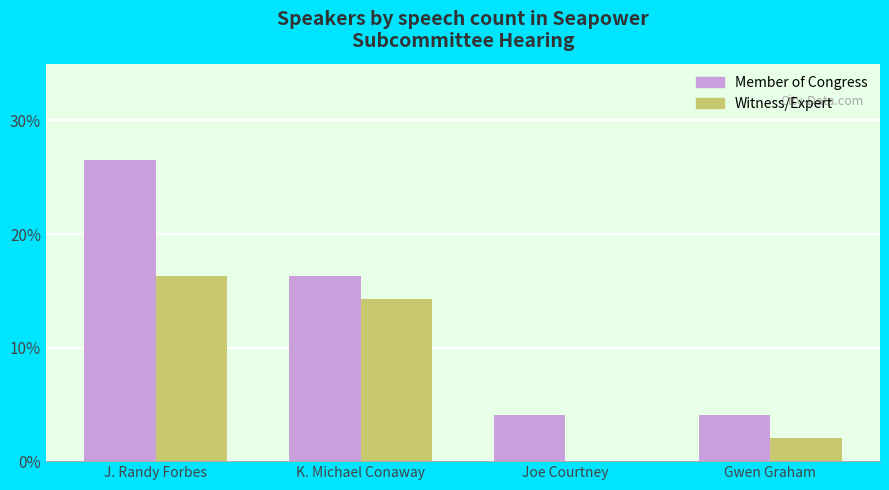

What are all the series names shown in the legend?

Member of Congress, Witness/Expert